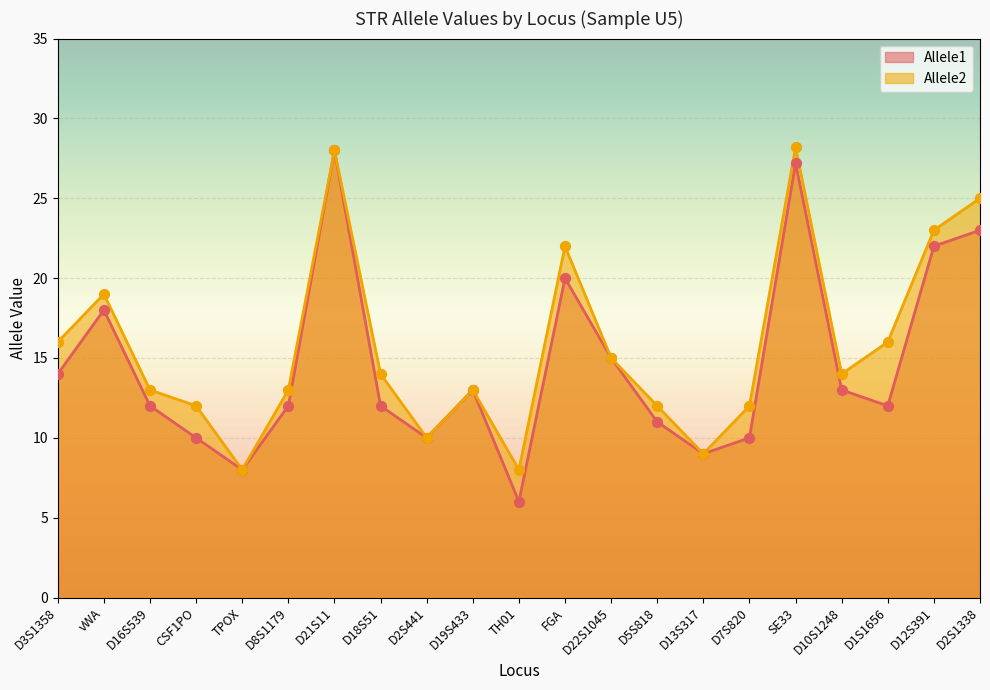

Which series has the largest total across all categories?

Allele2